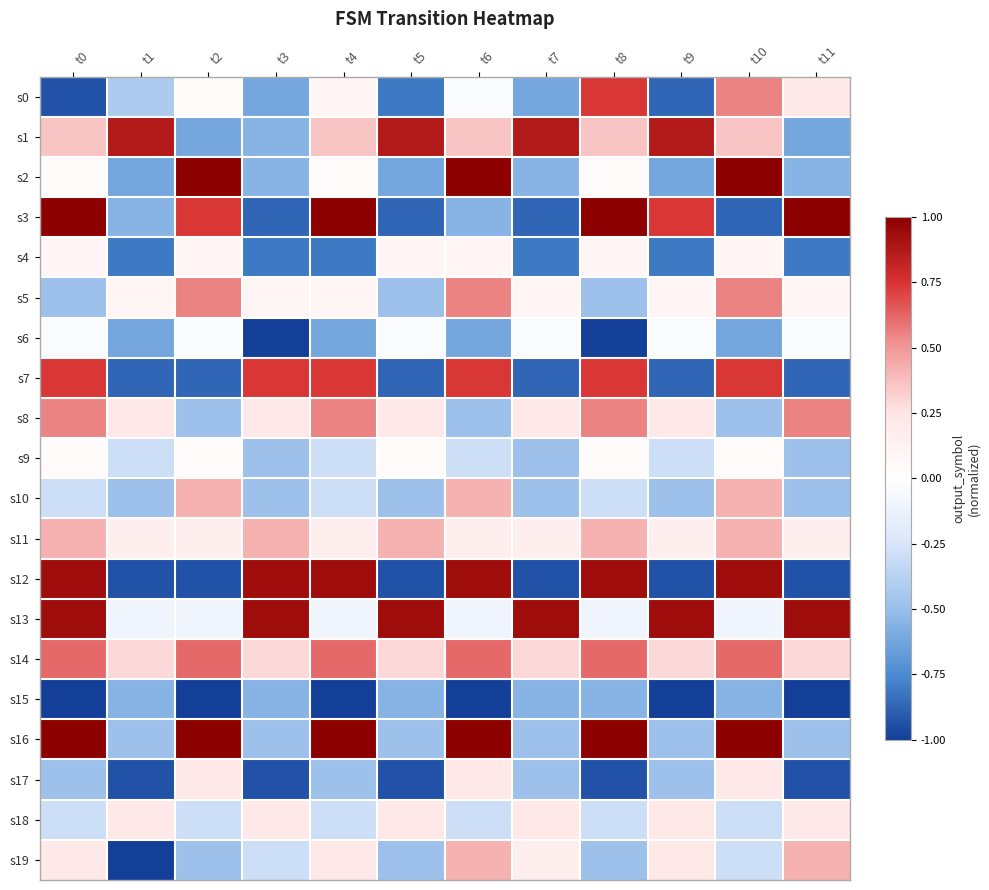

At which category is the sum across all series the highest?

t10